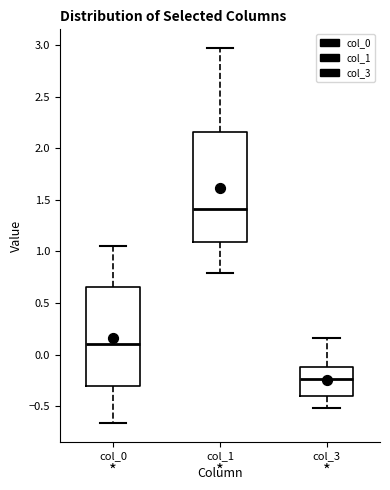

Reading left to right, transcribe this box plot: for each box, give where its median line is, the range the box spans, and where its two whiskers end, as read against the y-axis. The values are not printed on the chart, so give them approximately, as read against the axis.

col_0: median 0.10, box -0.30 to 0.65, whiskers -0.65 to 1.05
col_1: median 1.40, box 1.10 to 2.15, whiskers 0.80 to 2.95
col_3: median -0.25, box -0.40 to -0.10, whiskers -0.50 to 0.15